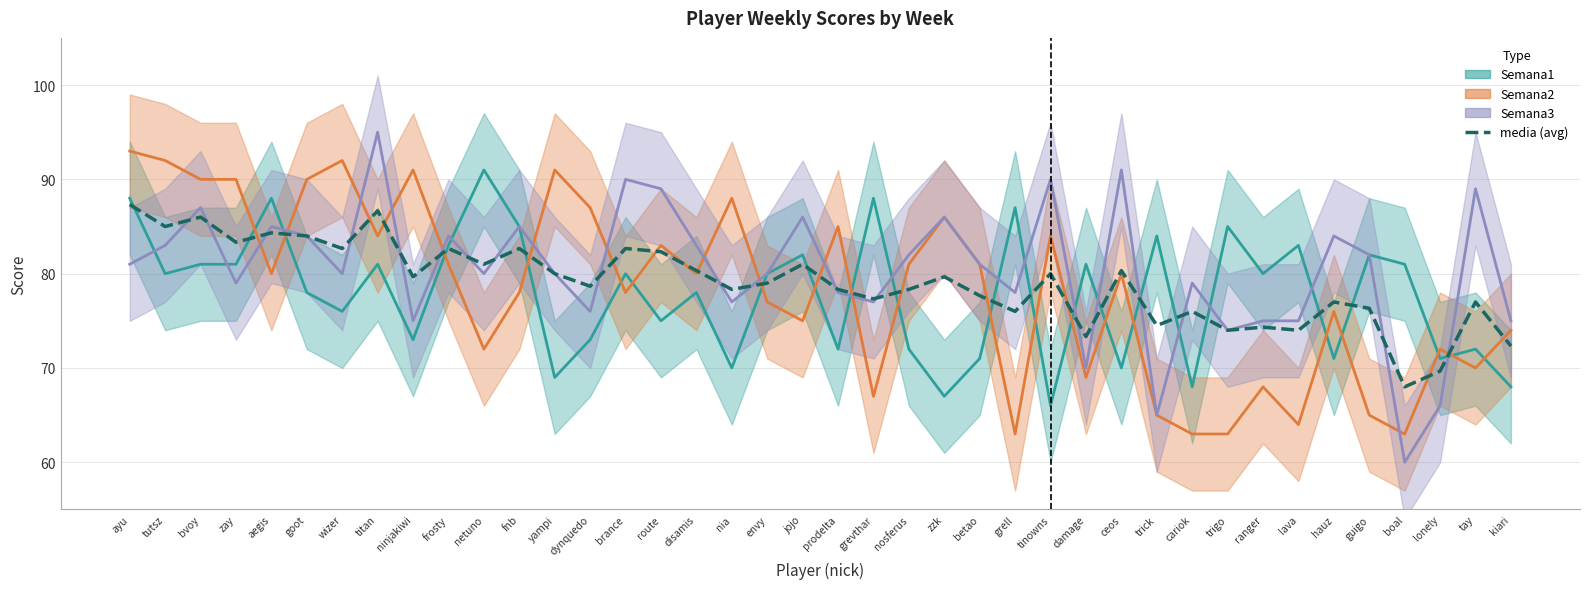

The value at grevthar is 77.3. True or false?

True